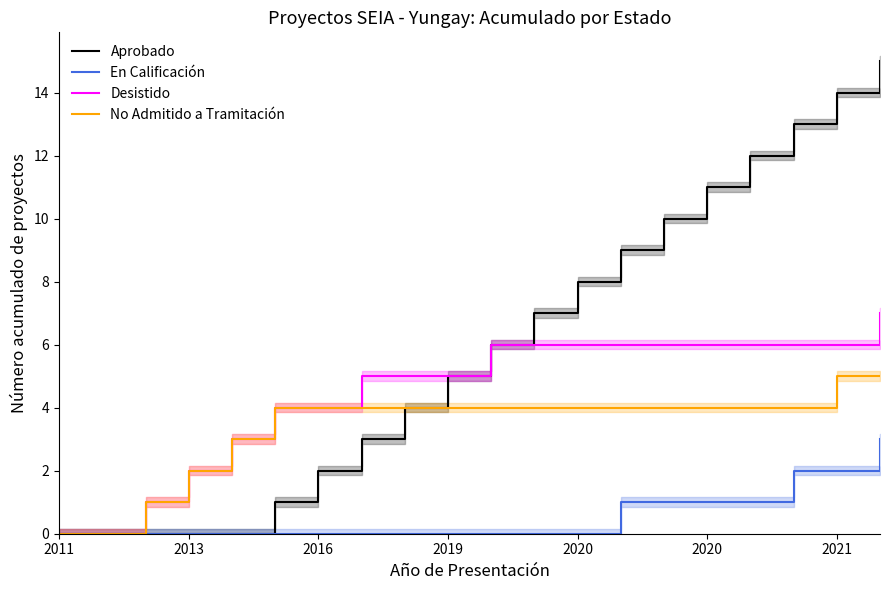

Does the chart display data point markers on the line(s)?

No